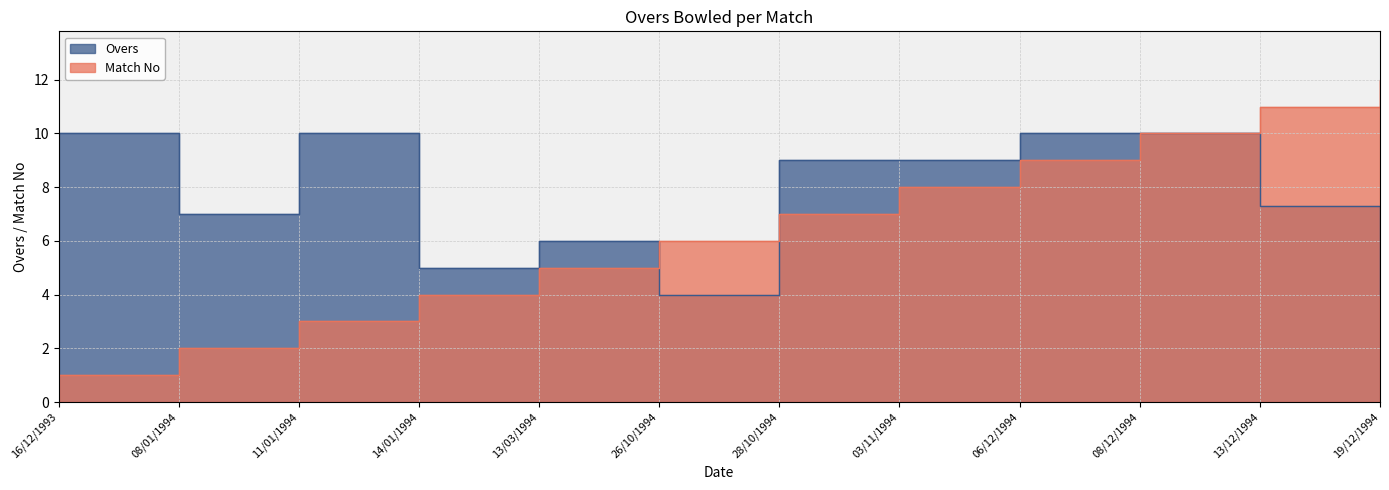

What is the difference between the second highest and second lowest values in the Overs series?

6.0